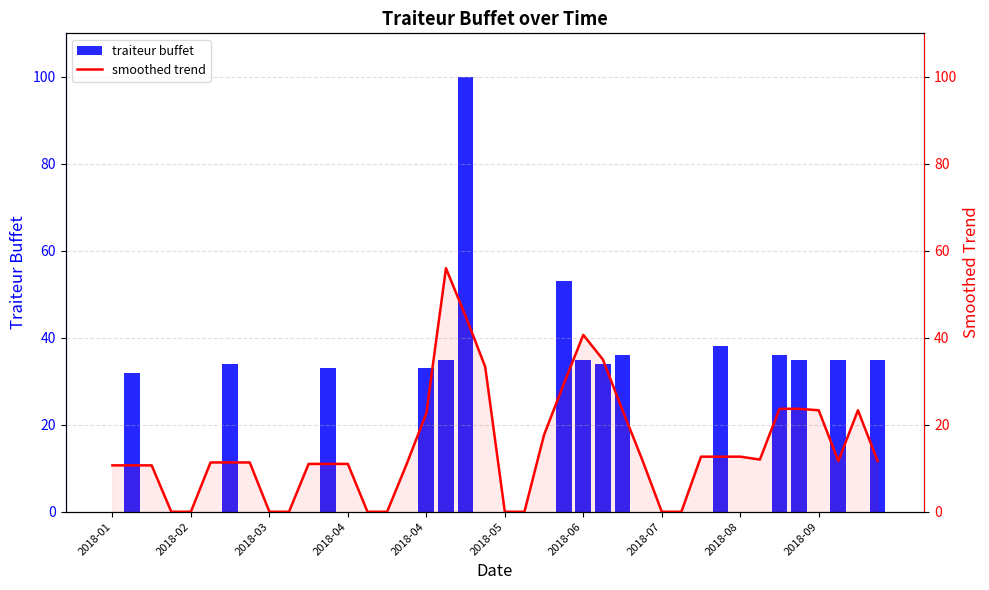

Between 10 and 20, which series saw the biggest shift?

smoothed trend